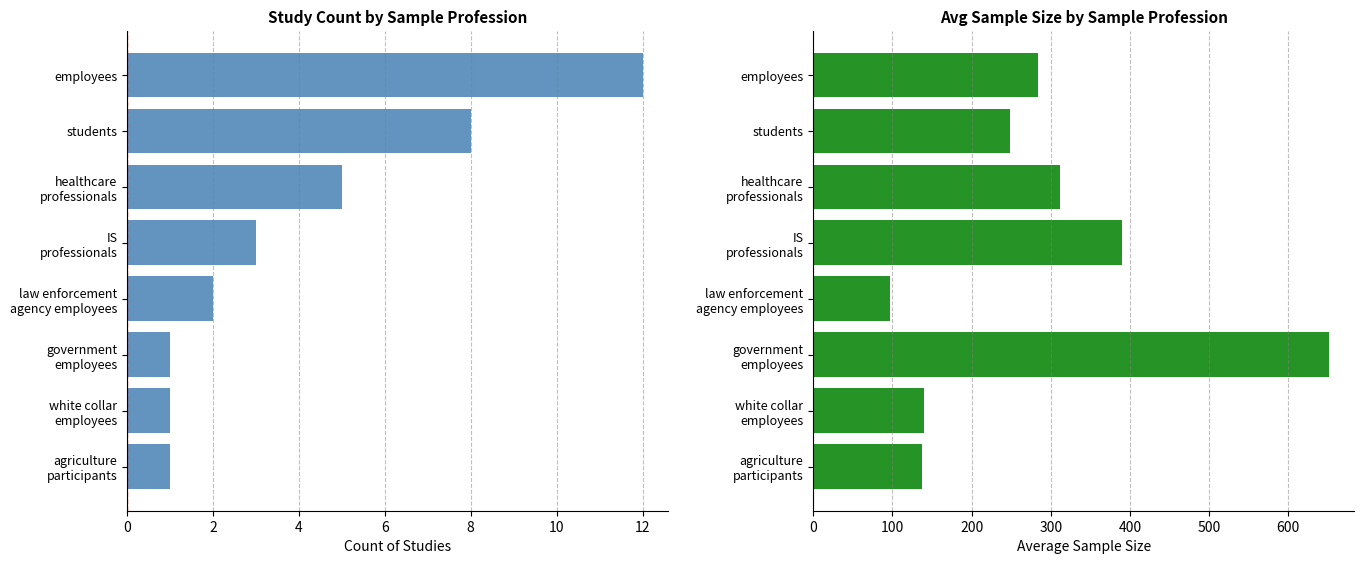

Reading left to right, list all the values displayed in this chart.

count: 12.0	8.0	5.0	3.0	2.0	1.0	1.0	1.0
avg_sample_size: 284.5	248.6	312.0	390.0	97.0	651.0	140.0	138.0